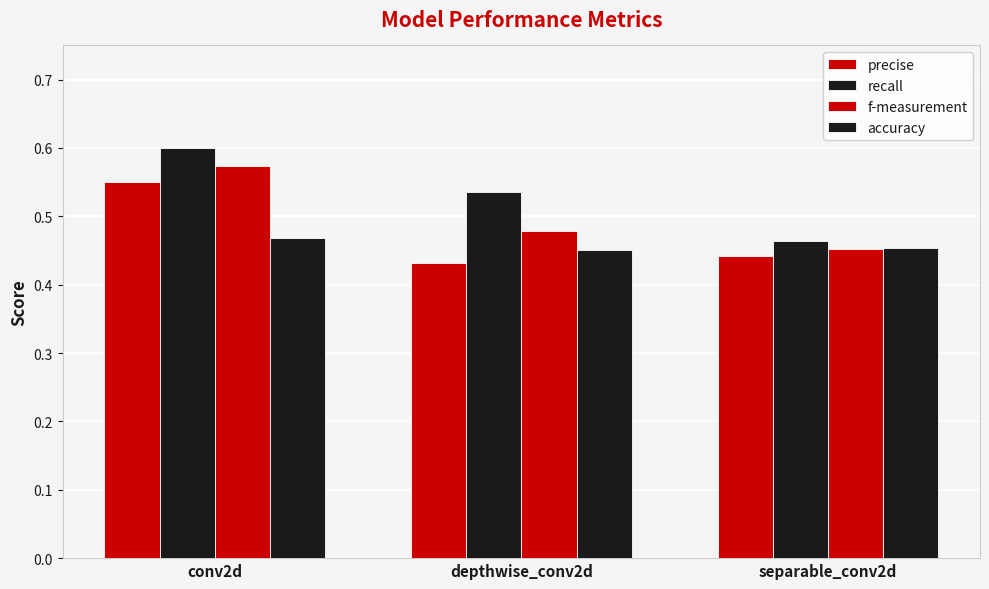

At how many categories does at least one series exceed 0?

3